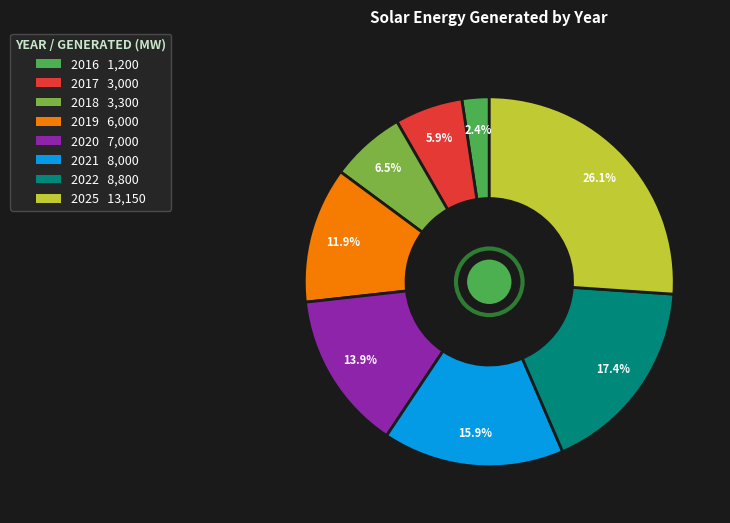

What is the total percentage of 2017 and 2016?

8.3%